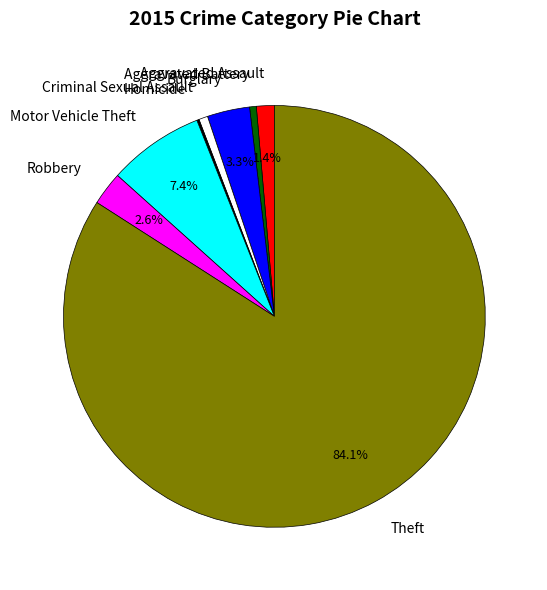

What is the largest slice in the pie chart?

Theft